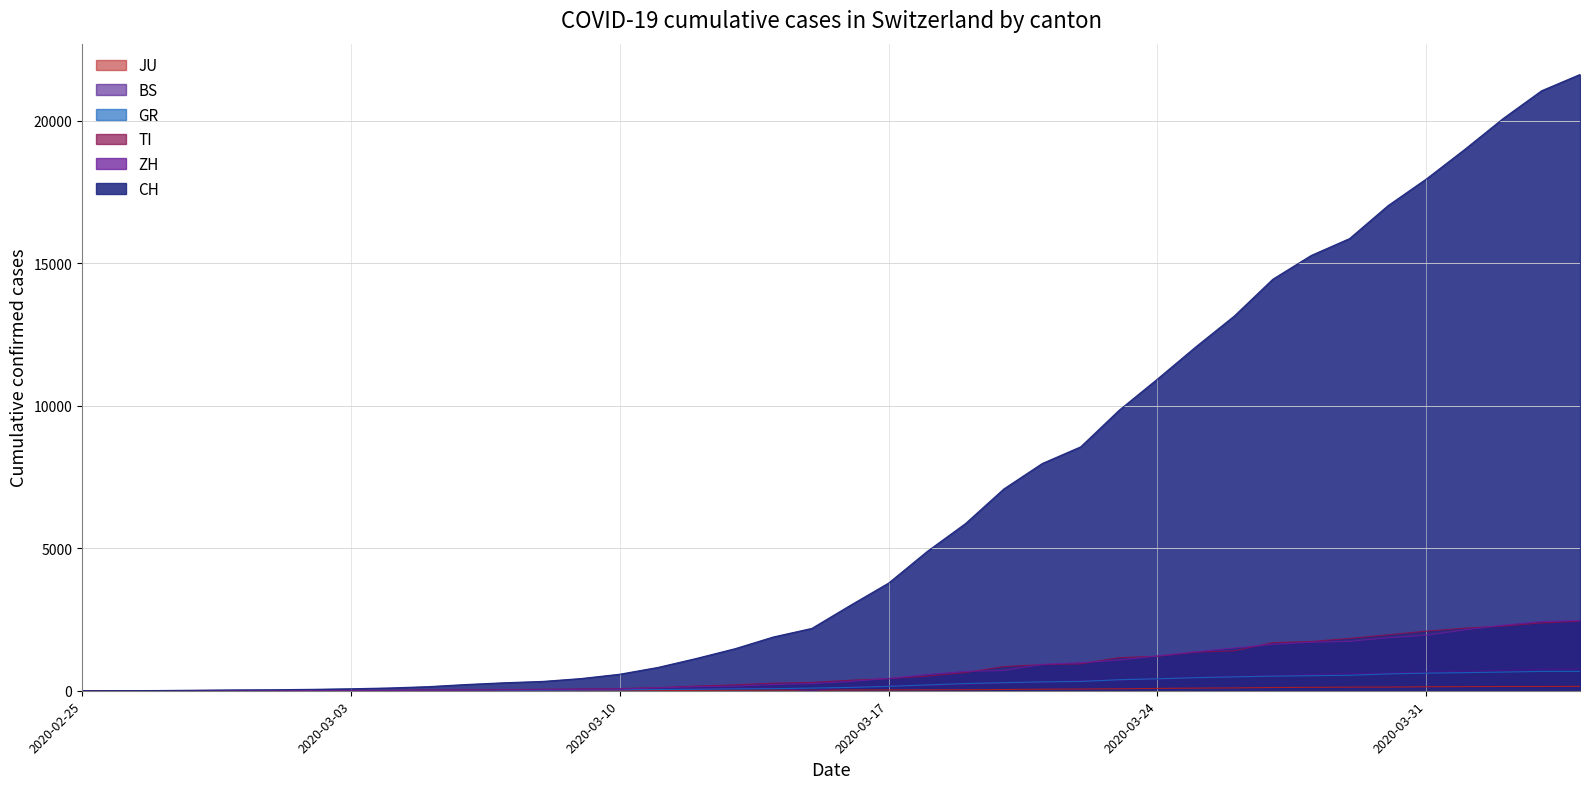

True or false: CH has more than 0 interior local peaks.

False